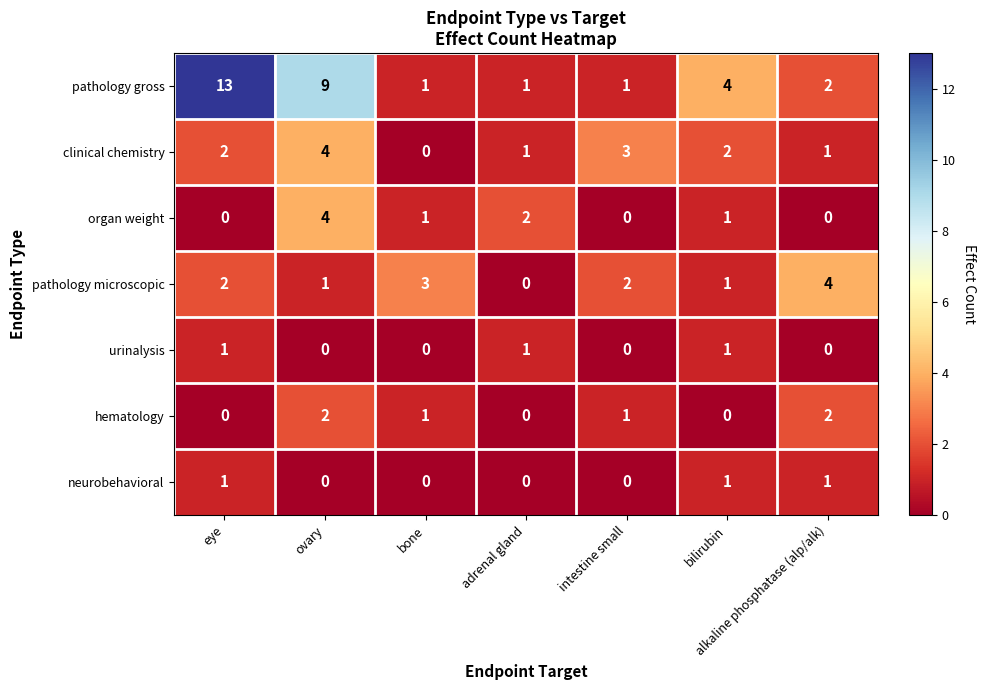

Is the value of neurobehavioral at bilirubin greater than the value of organ weight at ovary?

No